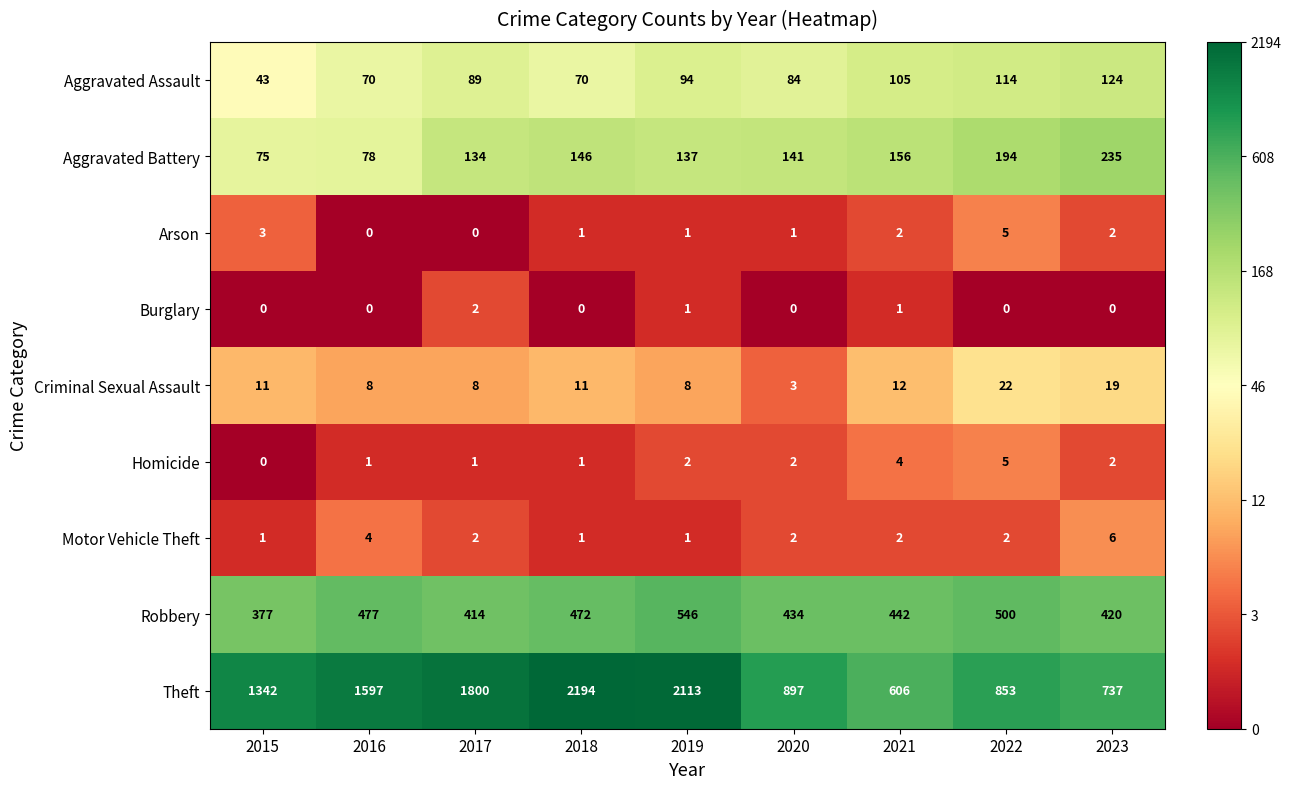

Is it true that Theft equals 234 at 2021?

False